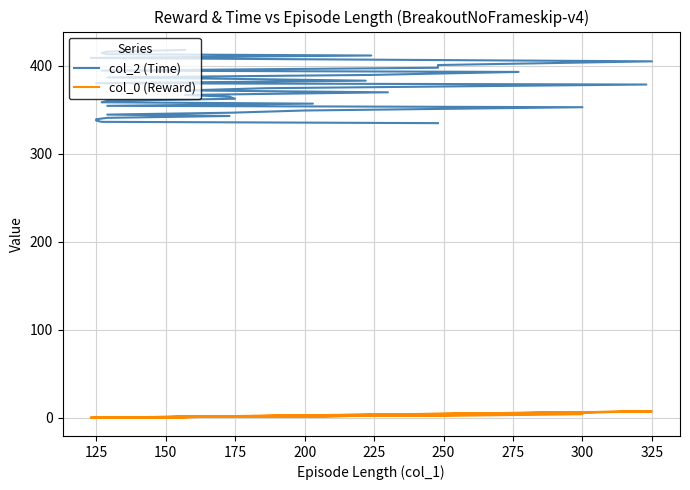

What is the highest value of the col_2 (Time) series?

417.9